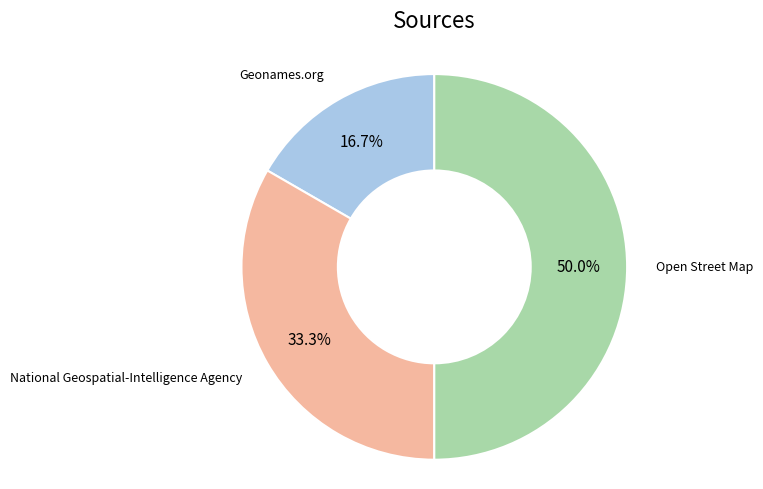

How many slices are in this pie chart?

3